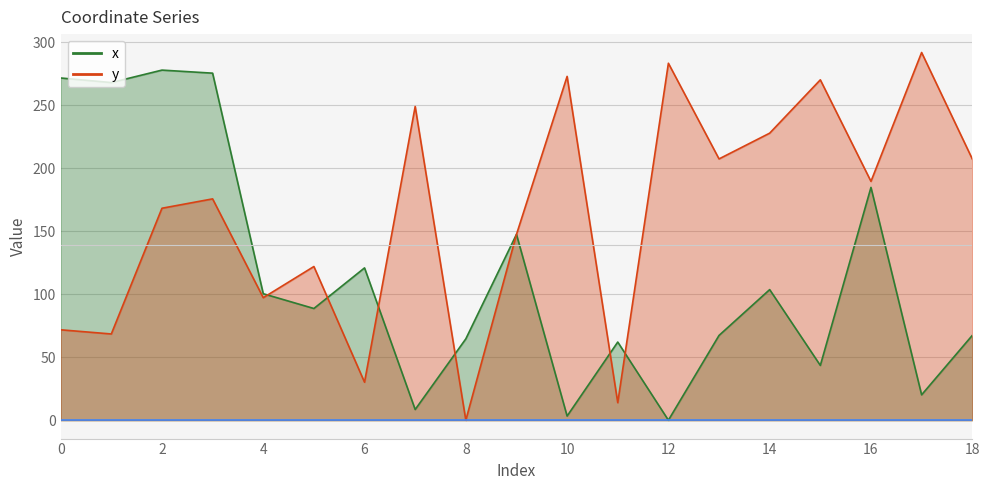

Which series has the largest range (max minus min)?

y